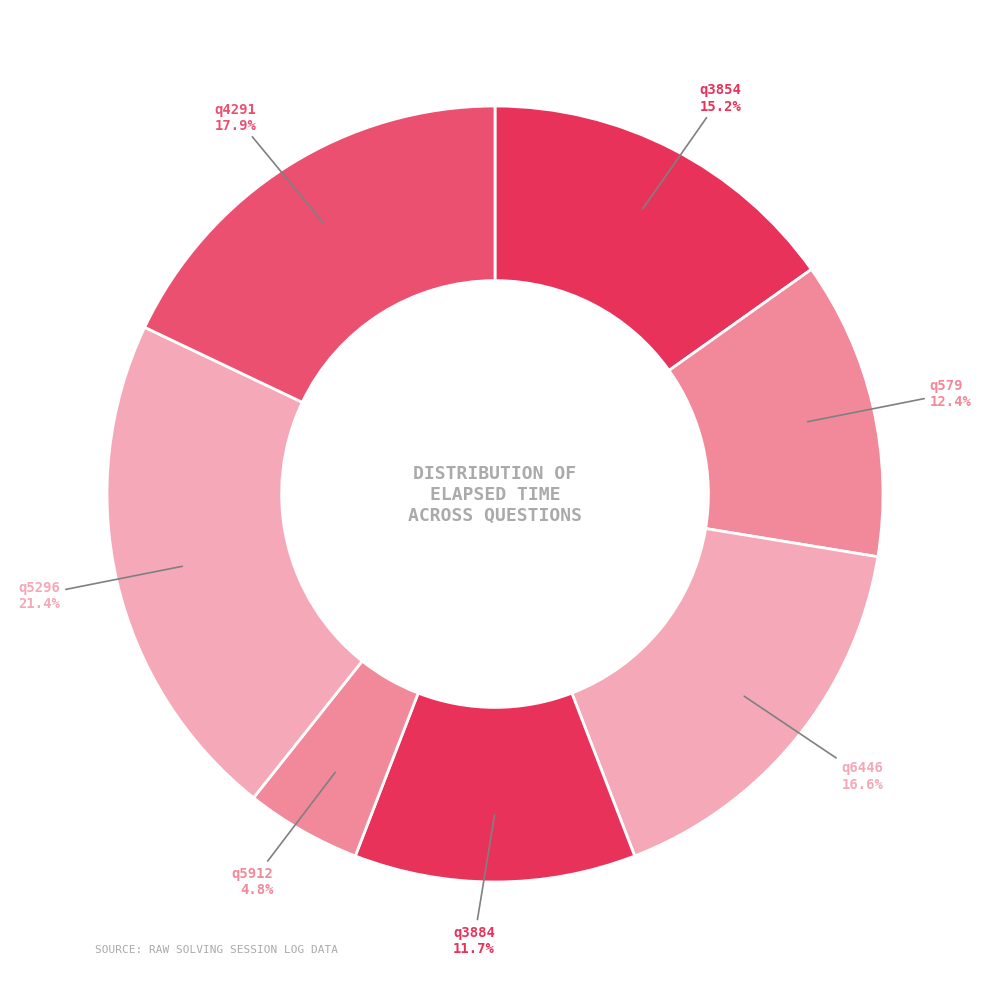

To the nearest percent, what is the difference between the largest and smallest slice percentages?

17%